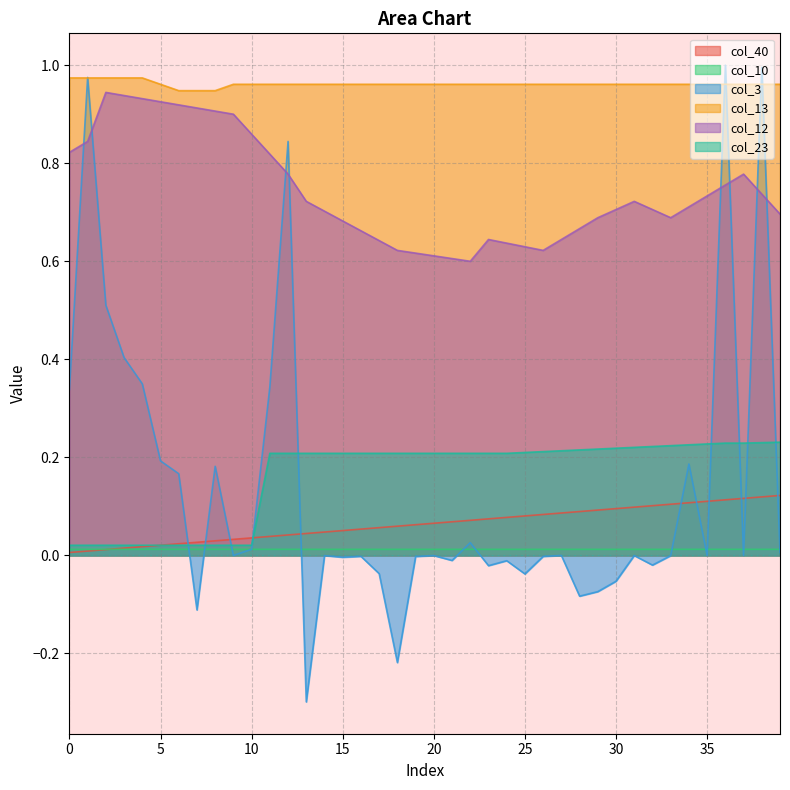

Rank the series at 9 from lowest to highest value.

col_3, col_10, col_23, col_40, col_12, col_13